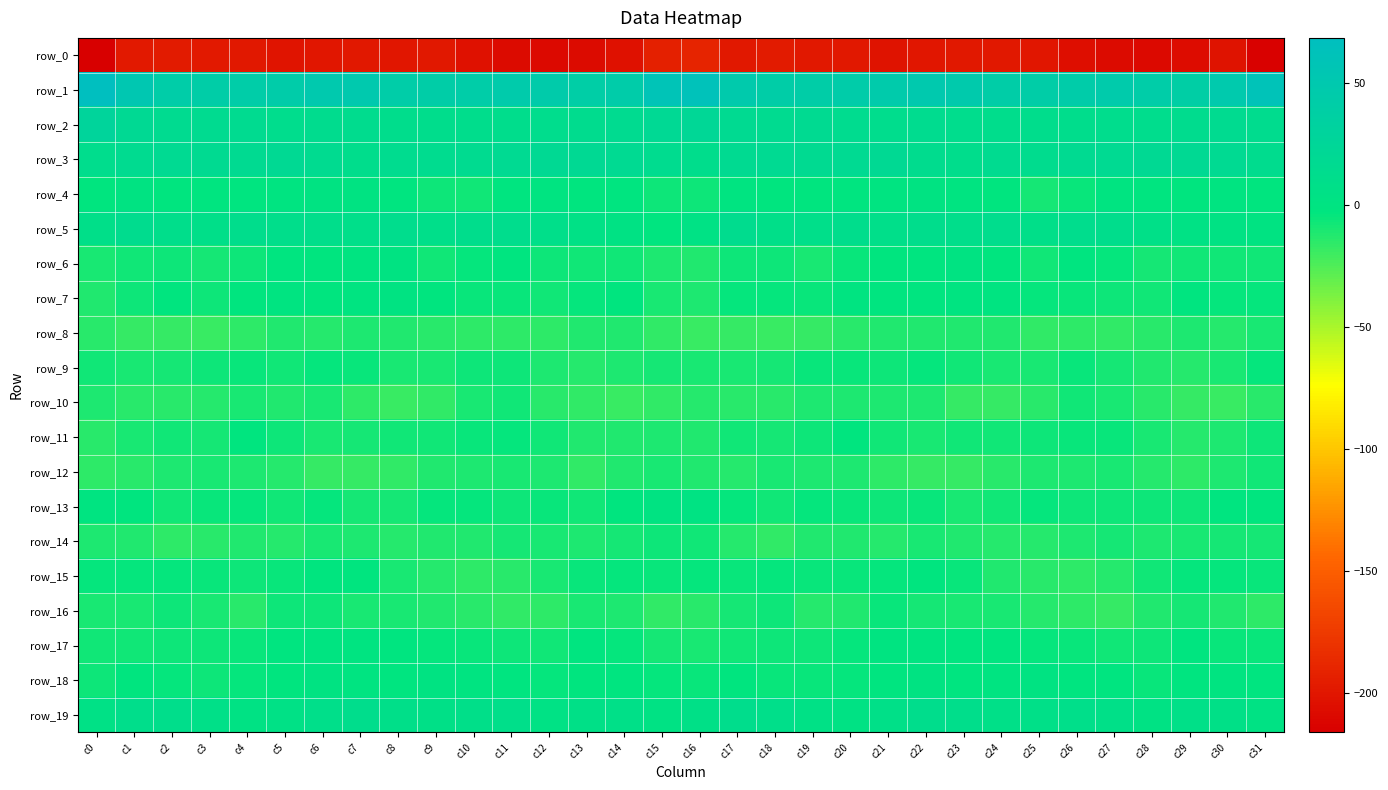

How many data points in row_13 are less than -5?

17